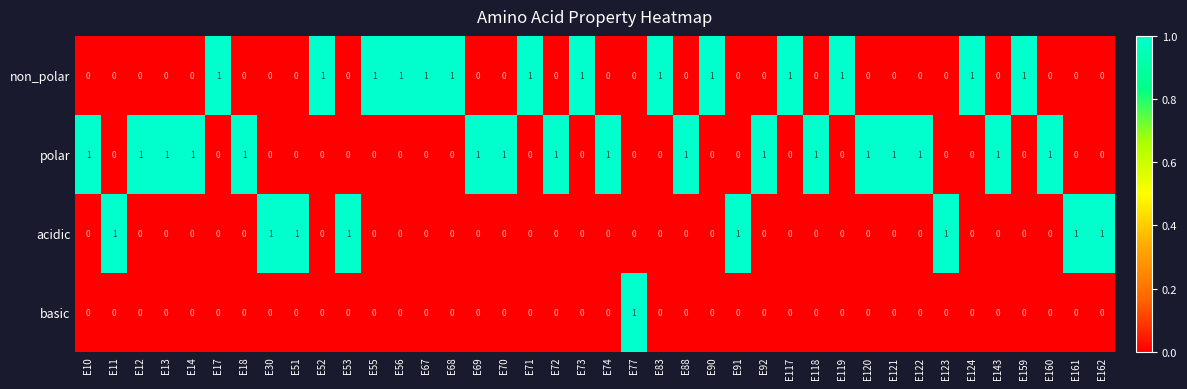

Which series has the largest total across all categories?

polar